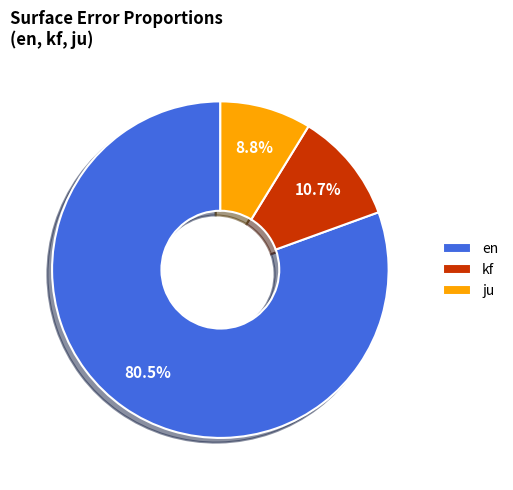

To the nearest percent, what is the difference between the largest and smallest slice percentages?

72%